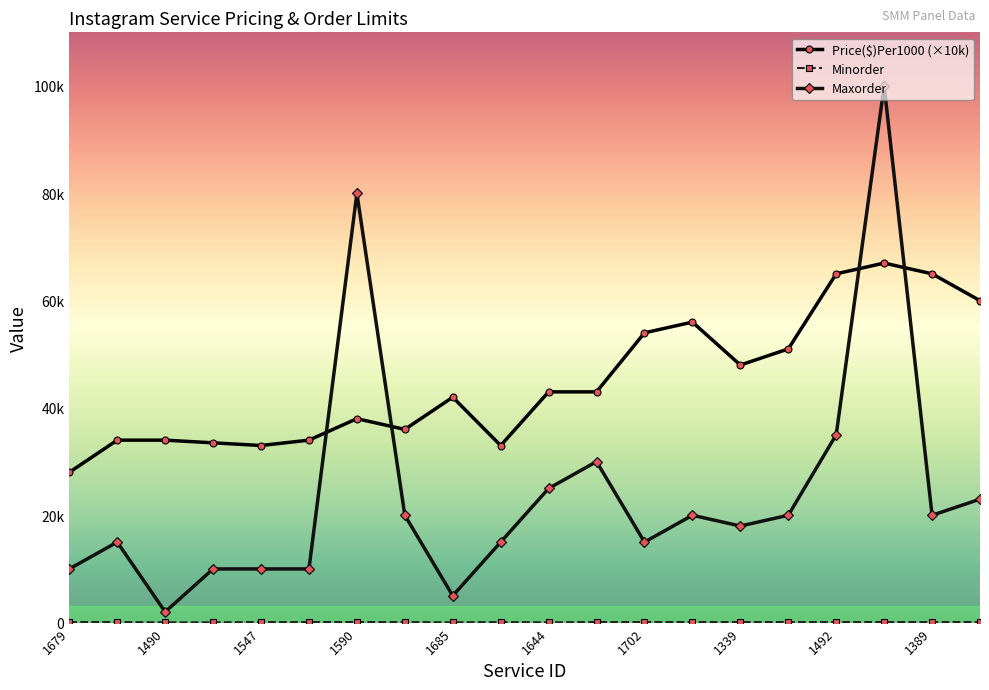

Reading left to right, what are all the values shown in this chart?

Price($)Per1000 (×10k): 28000	34000	34000	33500	33000	34000	38000	36000	42000	33000	43000	43000	54000	56000	48000	51000	65000	67000	65000	60000
Minorder: 100	100	50	50	100	100	100	100	50	100	50	100	100	100	100	100	100	100	100	100
Maxorder: 10000	15000	2000	10000	10000	10000	80000	20000	5000	15000	25000	30000	15000	20000	18000	20000	35000	100000	20000	23000